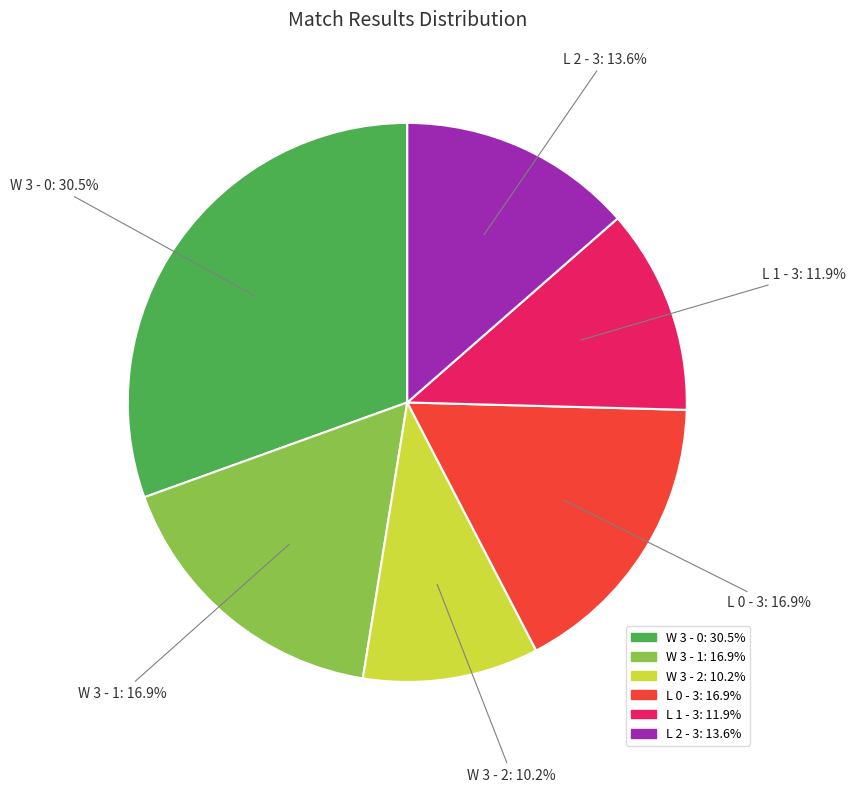

Which slice is the smallest?

W 3 - 2